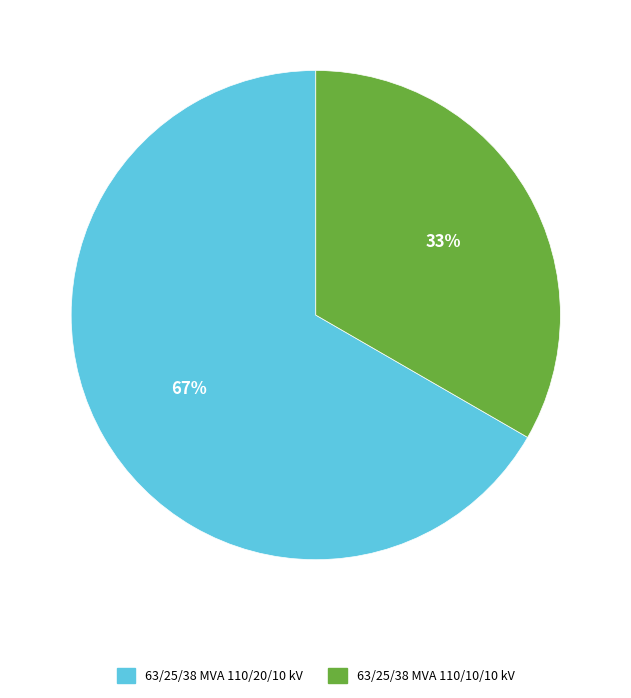

What is the majority slice?

63/25/38 MVA 110/20/10 kV